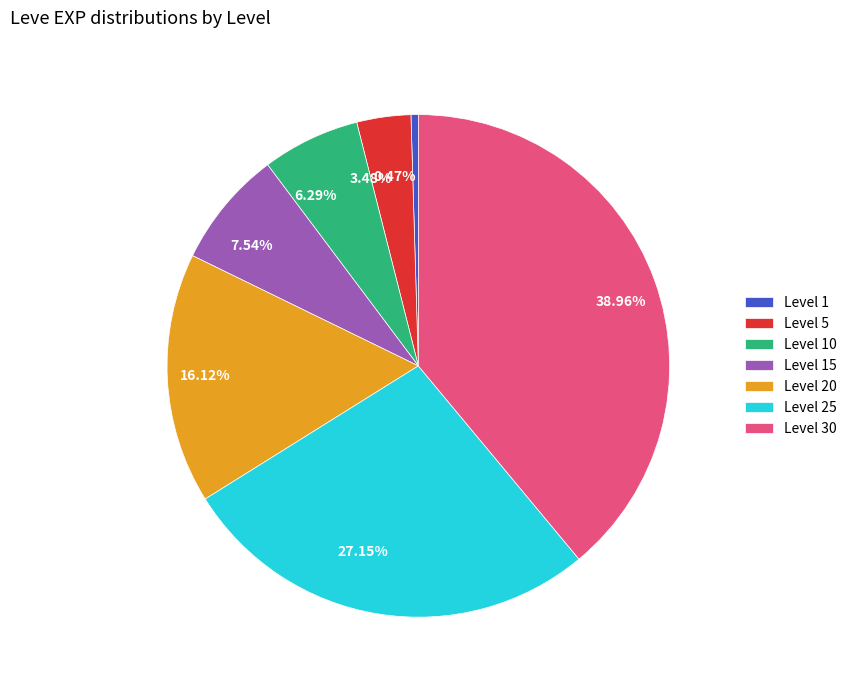

Does any single category account for the majority?

No